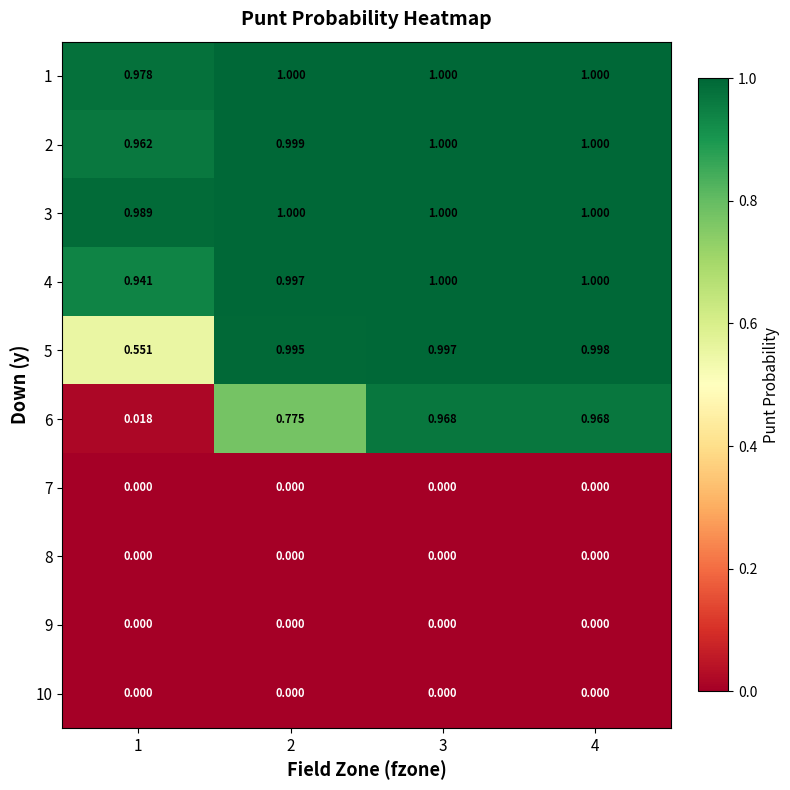

At which category is the sum across all series the highest?

4